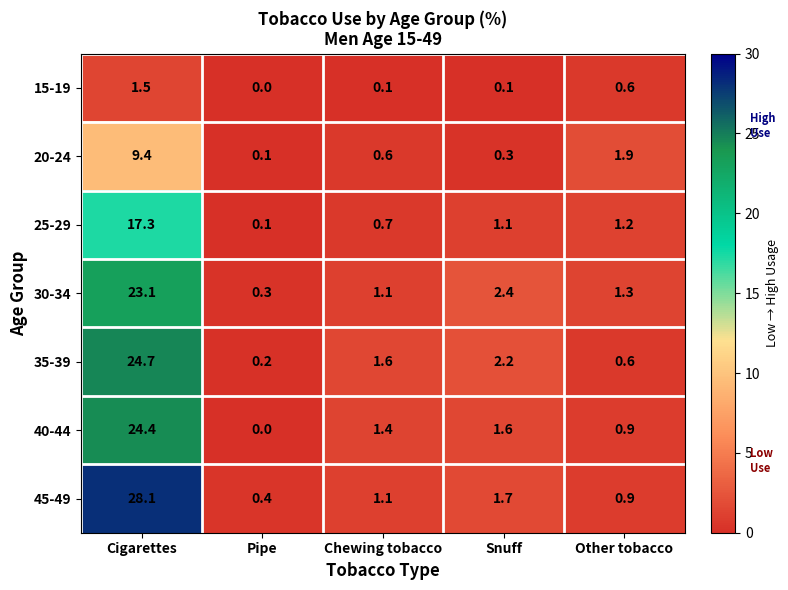

List the labels in order of 30-34 value, smallest first.

Pipe, Chewing tobacco, Other tobacco, Snuff, Cigarettes